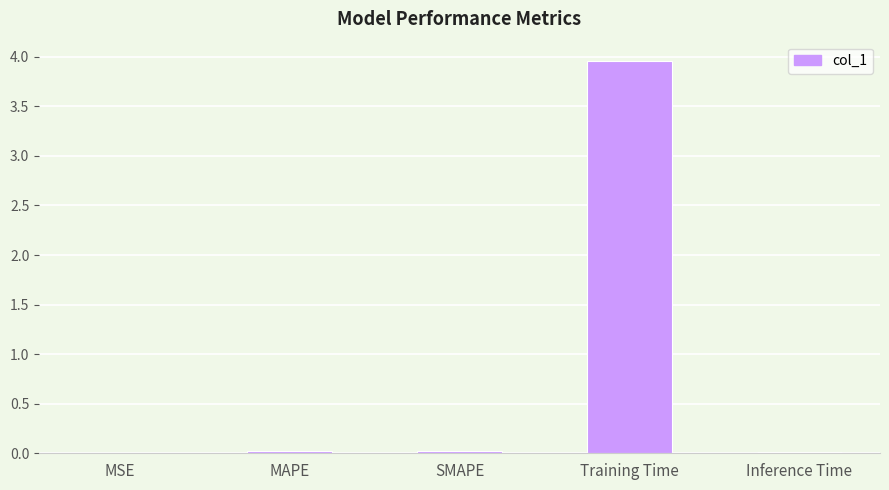

The value at SMAPE is 0.0. True or false?

True